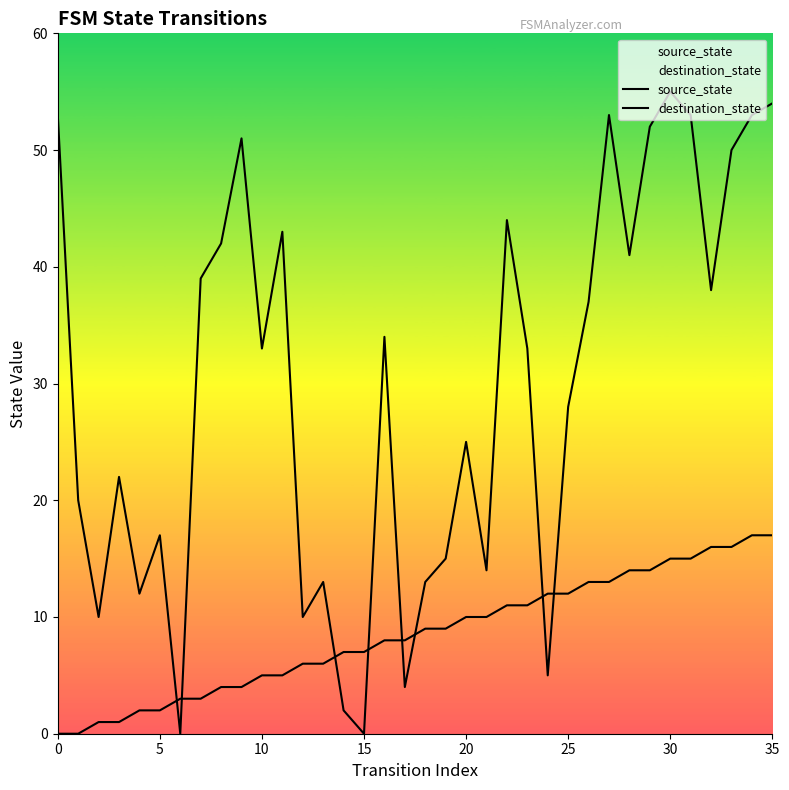

Which has a higher value, 12 or 30?

30